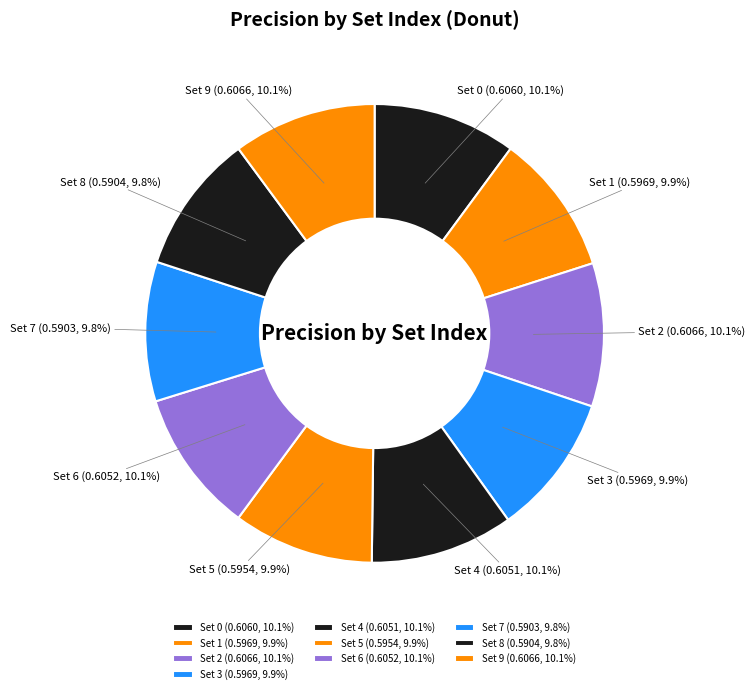

Does any single category account for the majority?

No